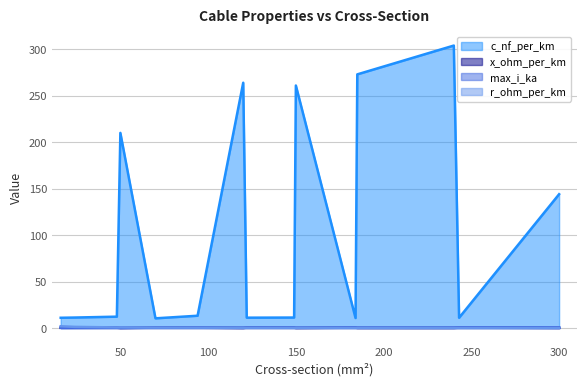

The max_i_ka series shows 0.1 at 122. True or false?

False